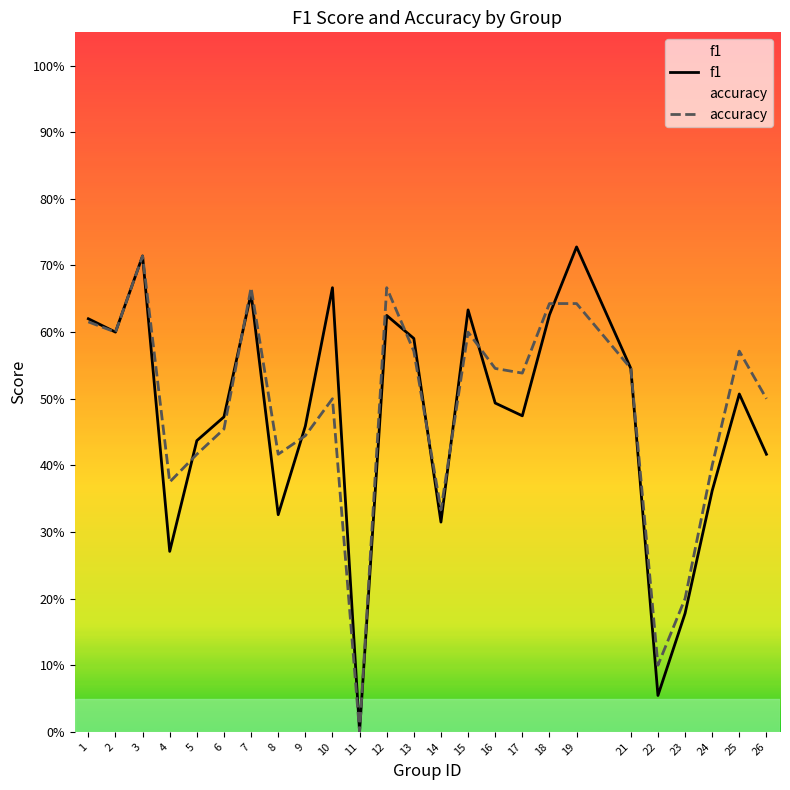

In accuracy, how many points are higher than both neighbors (excluding endpoints)?

6